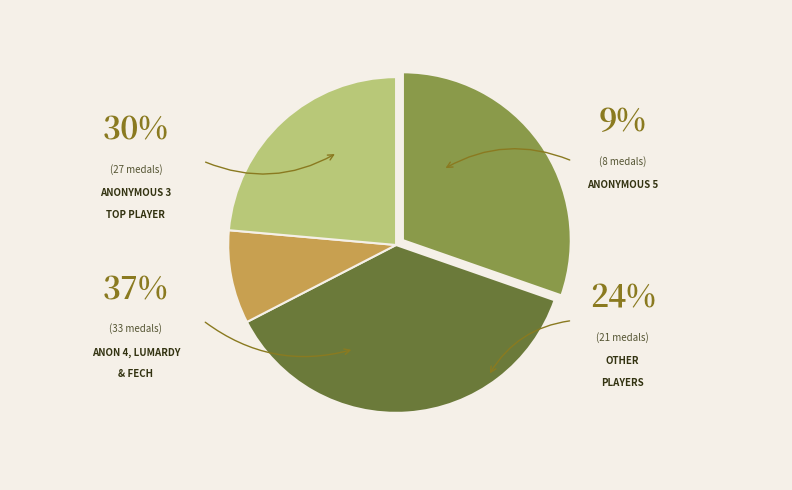

Is there any slice that represents more than half of the pie?

No